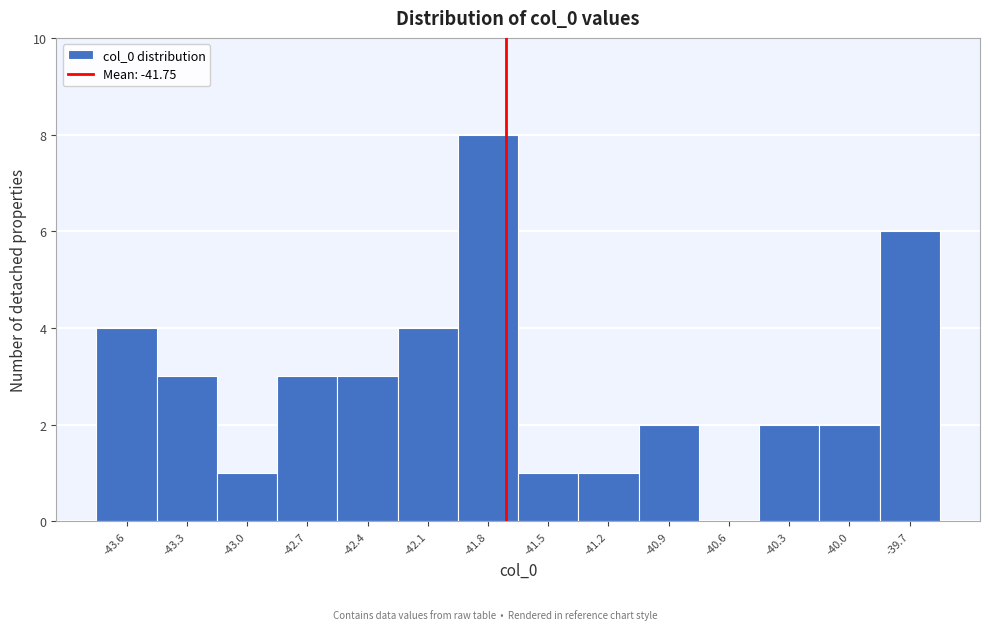

Which range on the x-axis has the tallest bar?

-42.0 to -41.7